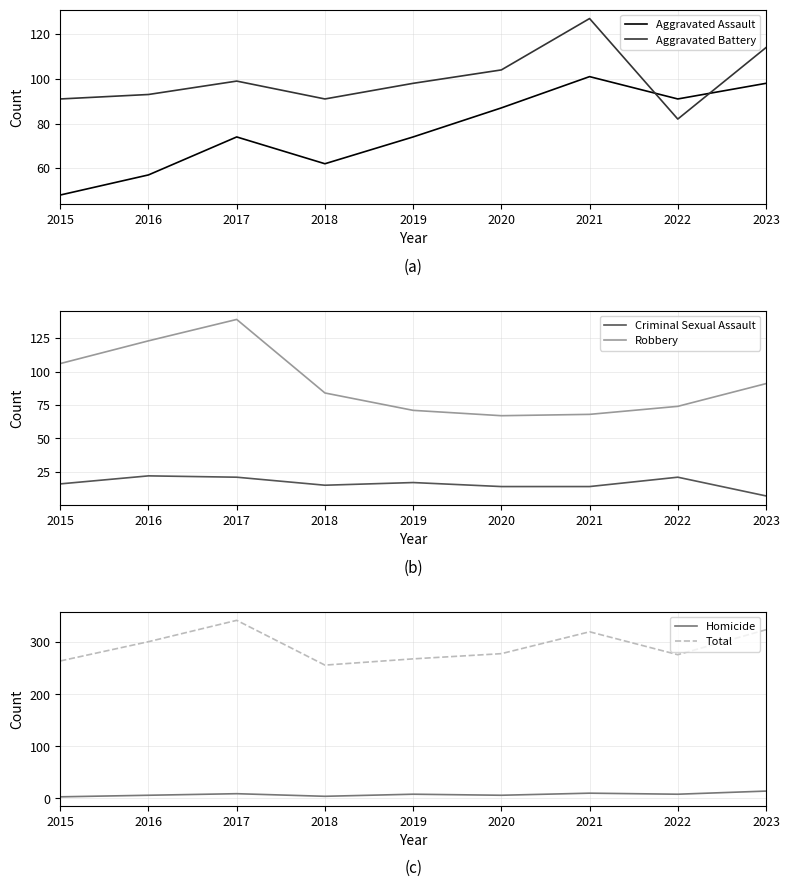

At which category does the chart reach its peak across all series?

2017